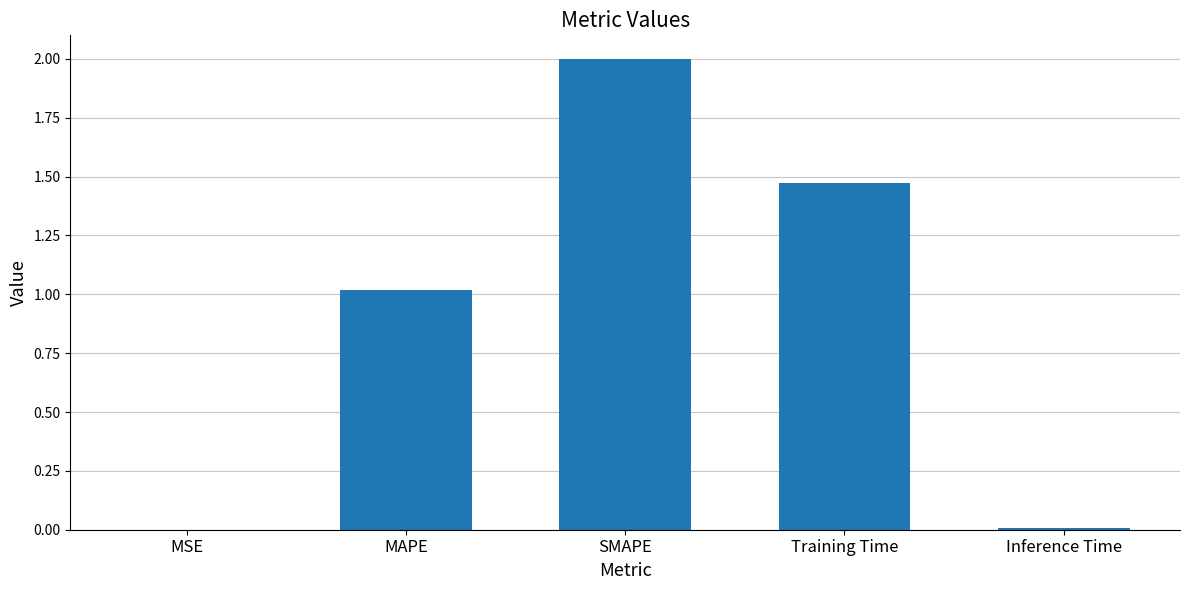

True or false: the data shows 1.0 at MAPE.

True